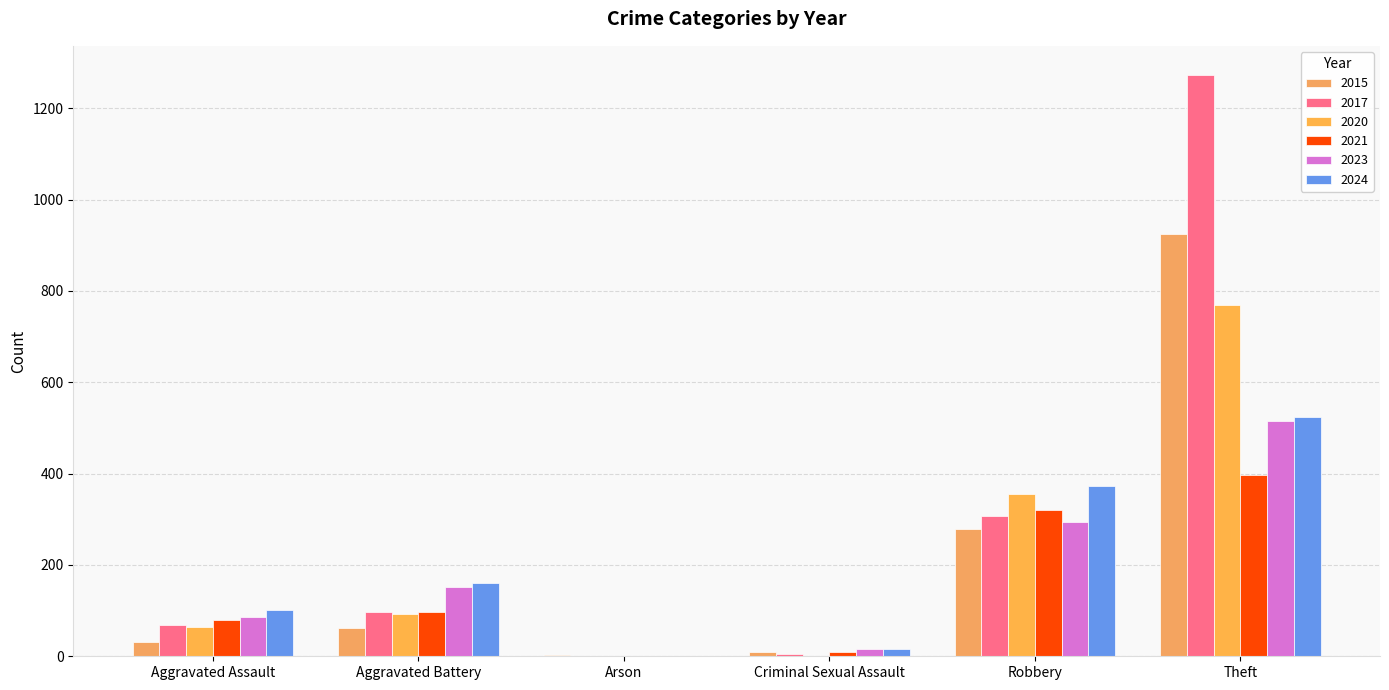

How many distinct data groups are displayed?

6